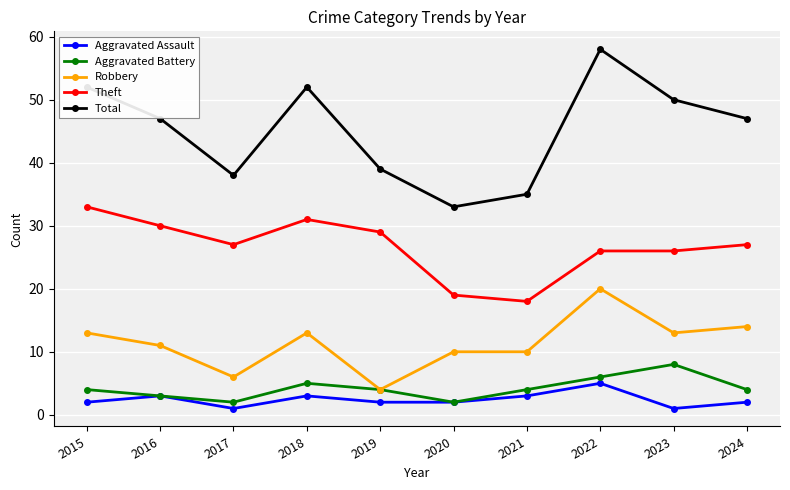

True or false: Aggravated Assault and Robbery intersect in this chart.

False